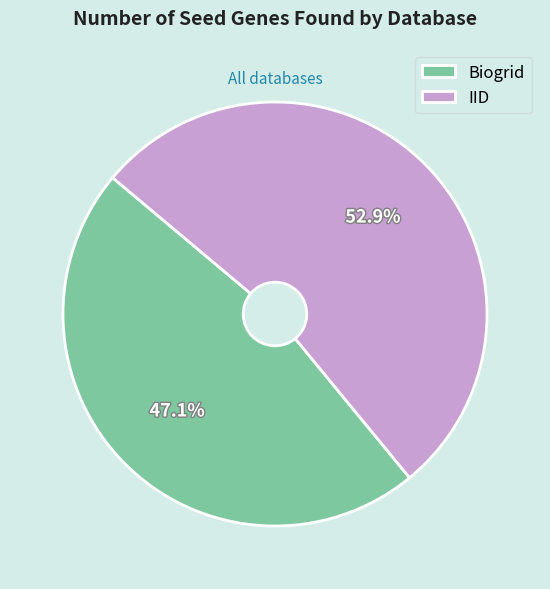

What is the smallest slice in the pie chart?

Biogrid